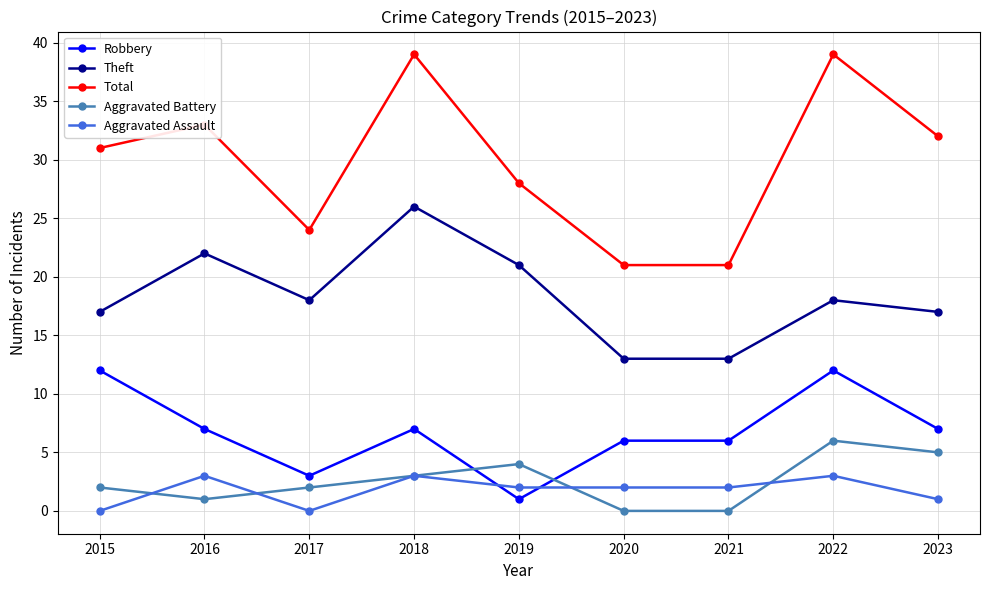

Which series has the widest spread of values?

Total